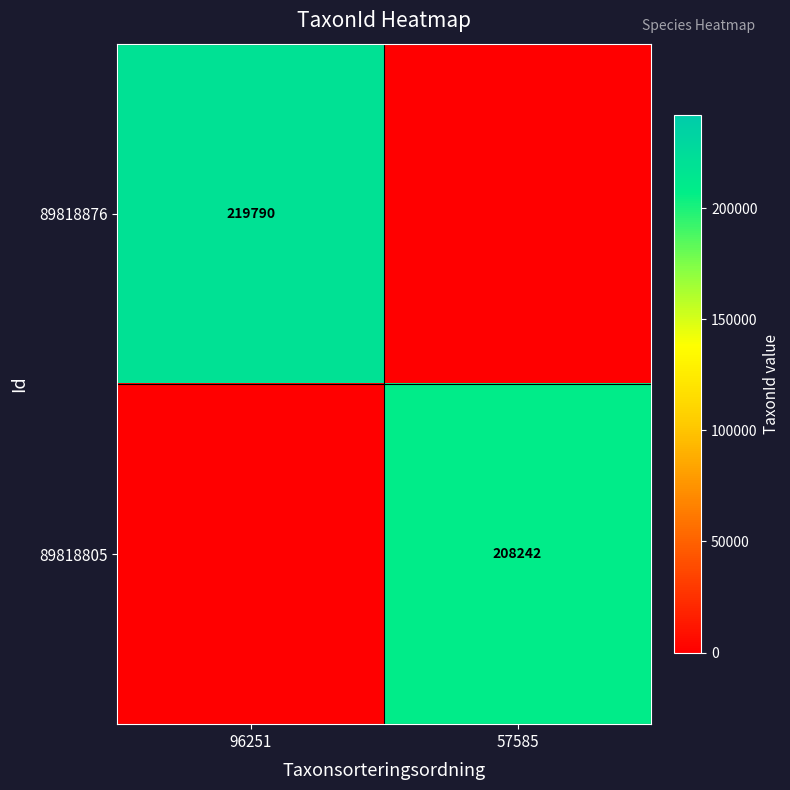

The 89818805 series shows 208242 at 57585. True or false?

True